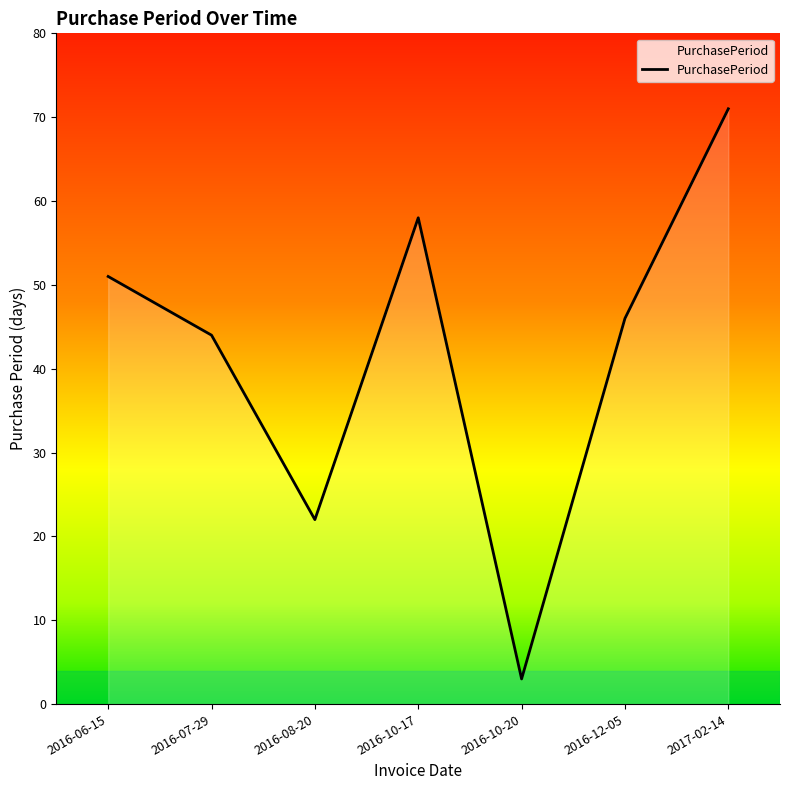

List the labels in order of value, smallest first.

2016-10-20, 2016-08-20, 2016-07-29, 2016-12-05, 2016-06-15, 2016-10-17, 2017-02-14